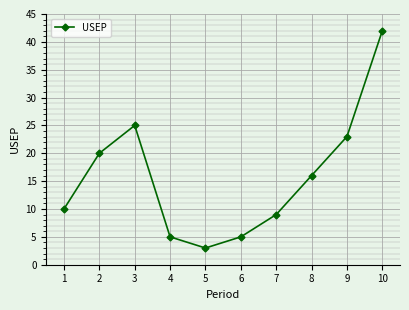

Reading left to right, extract all data points from this chart.

10	20	25	5	3	5	9	16	23	42